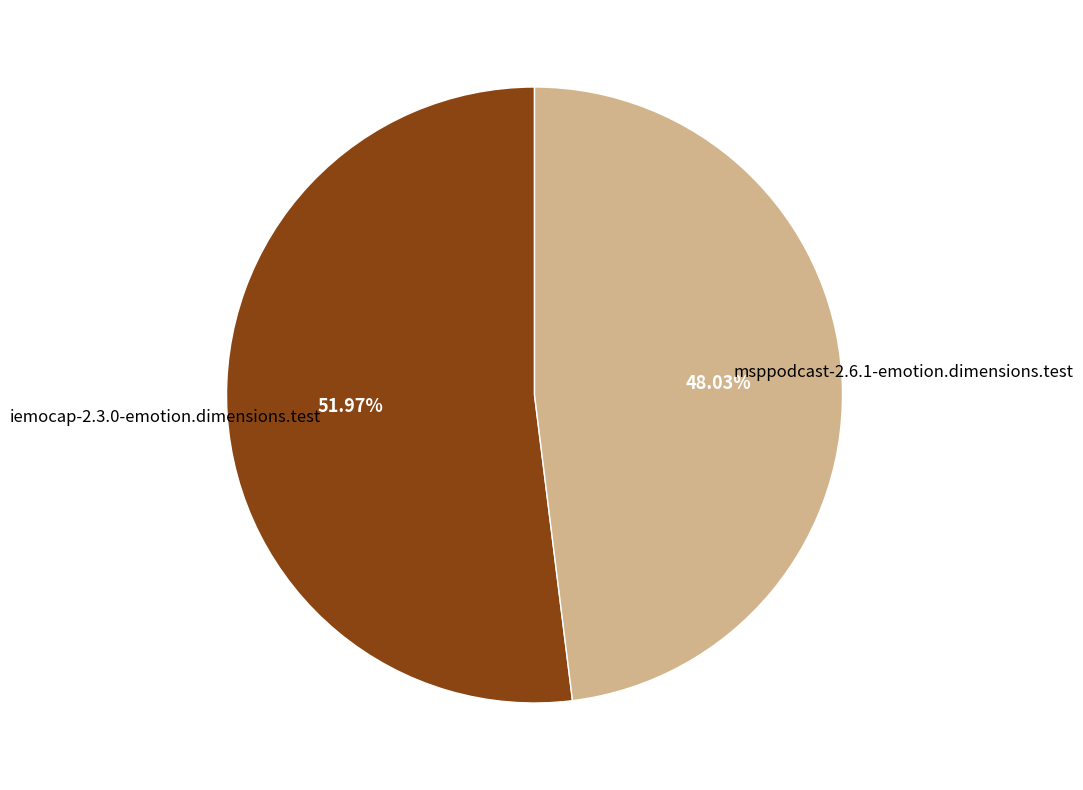

Which category has the biggest portion of the pie?

iemocap-2.3.0-emotion.dimensions.test